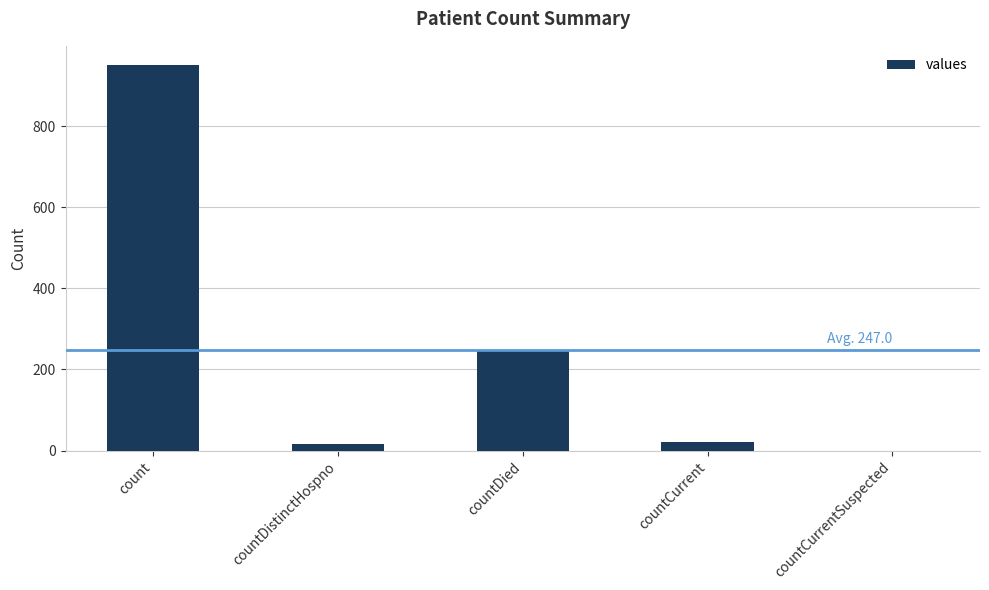

At which label is the value closest to 475?

countDied